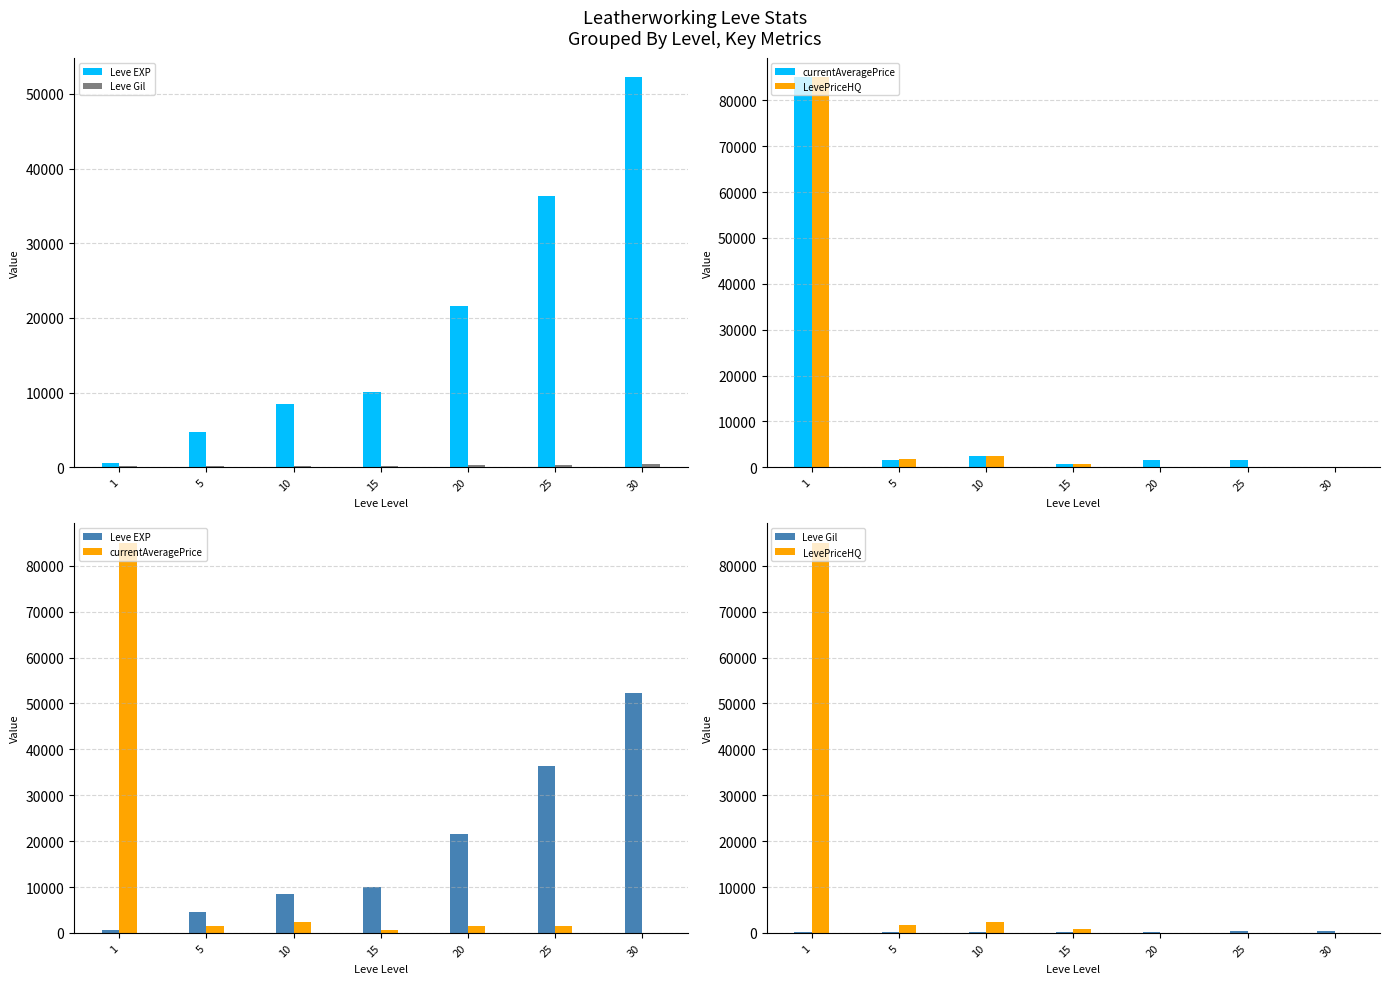

Is it true that currentAveragePrice equals 2227 at 25?

False